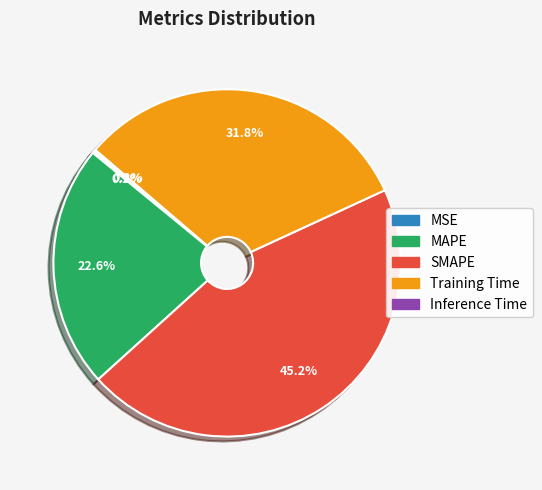

Does MAPE account for over 50% of the chart?

No